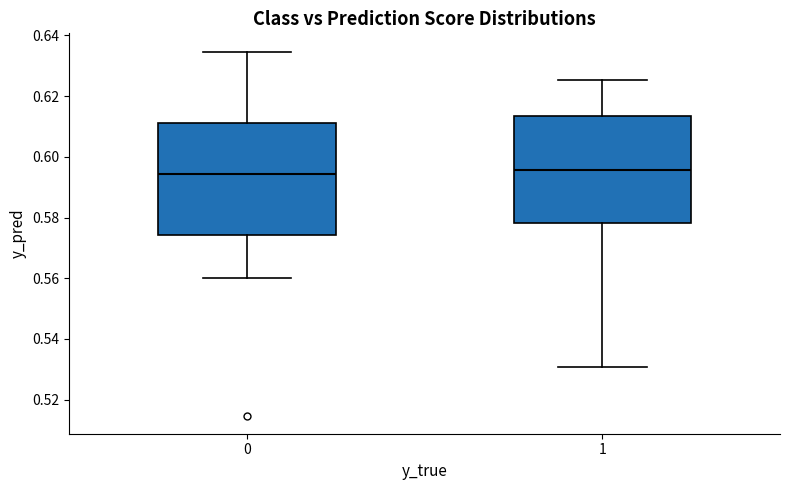

Where is the upper edge of the box at x = 0 on the y-axis? The values are not printed on the chart, so give them approximately, as read against the axis.

0.612